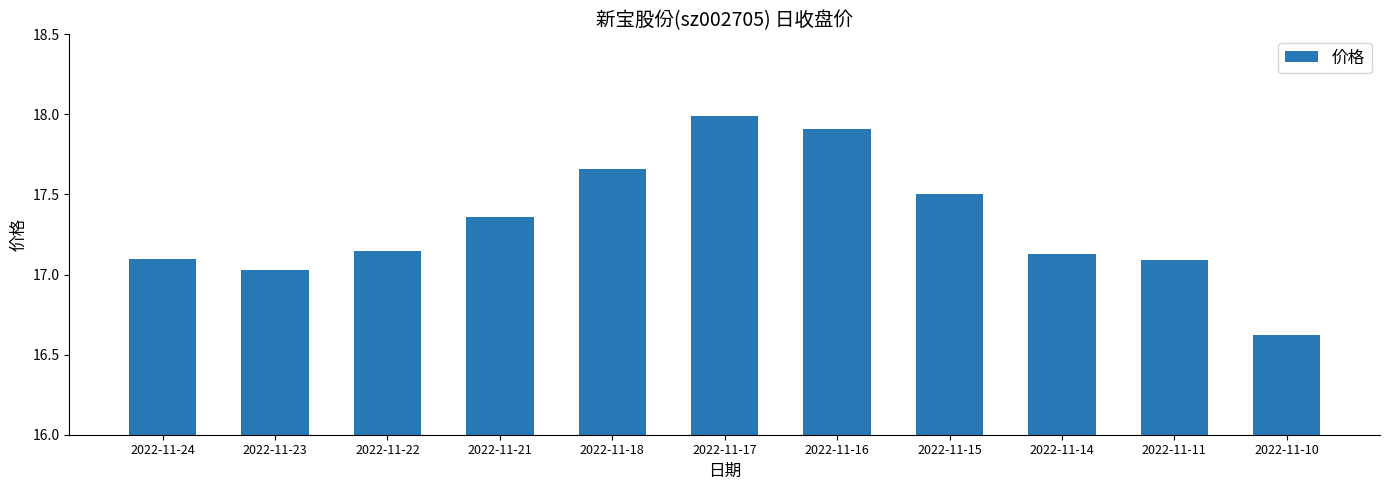

What is the minimum value shown in the chart?

16.6